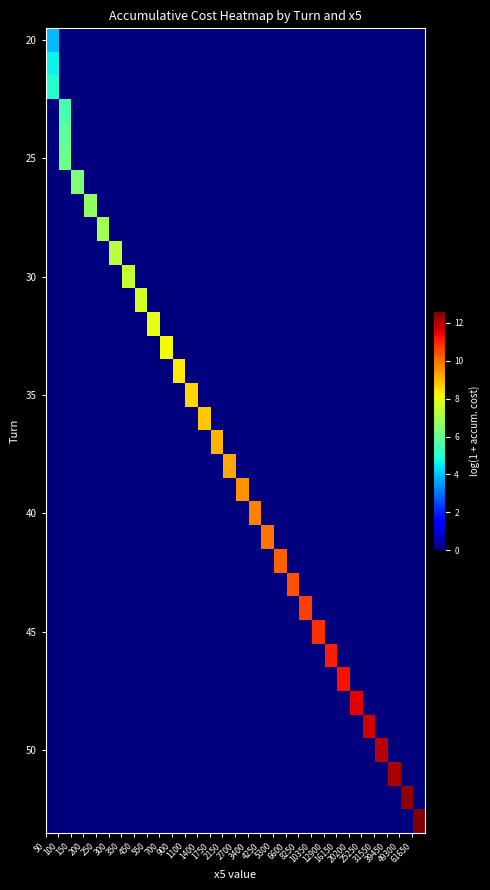

At how many categories does at least one series exceed 11?

8